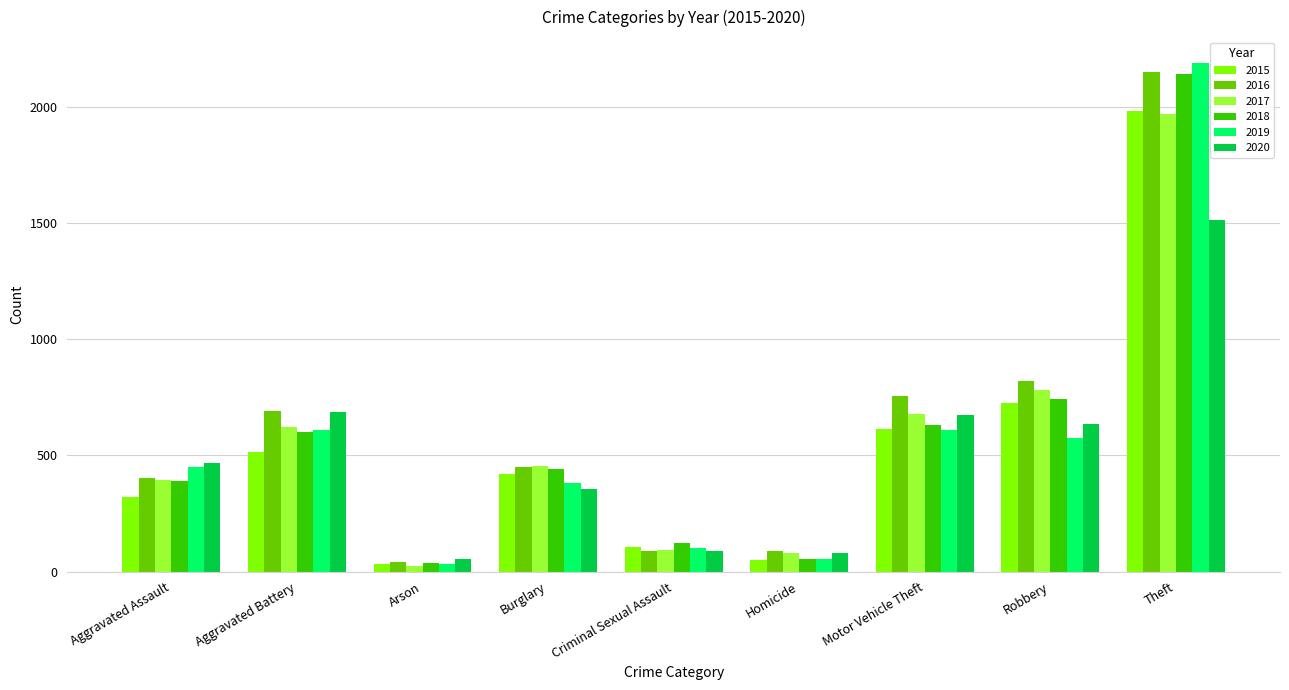

Where is 2016 nearest to the value 1094?

Robbery